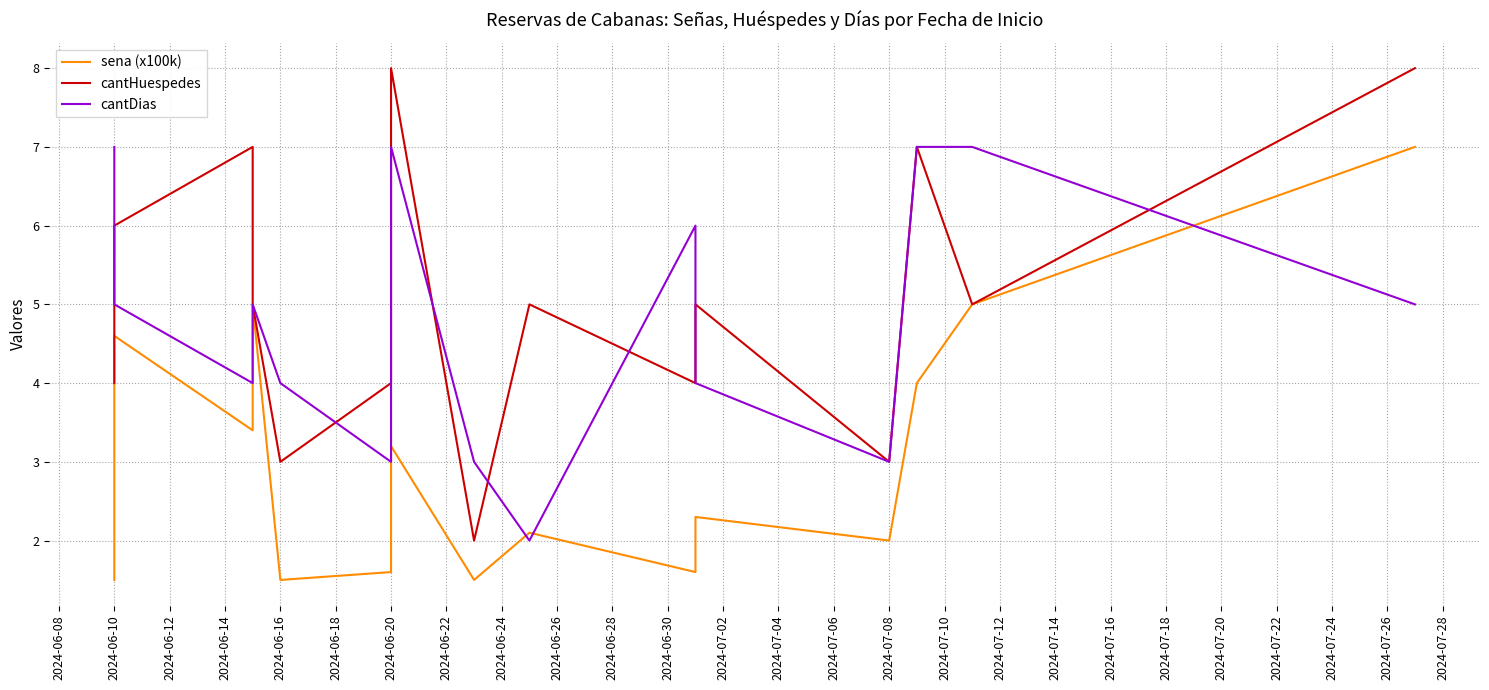

What is the difference between the maximum and minimum values in the cantDias series?

5.0